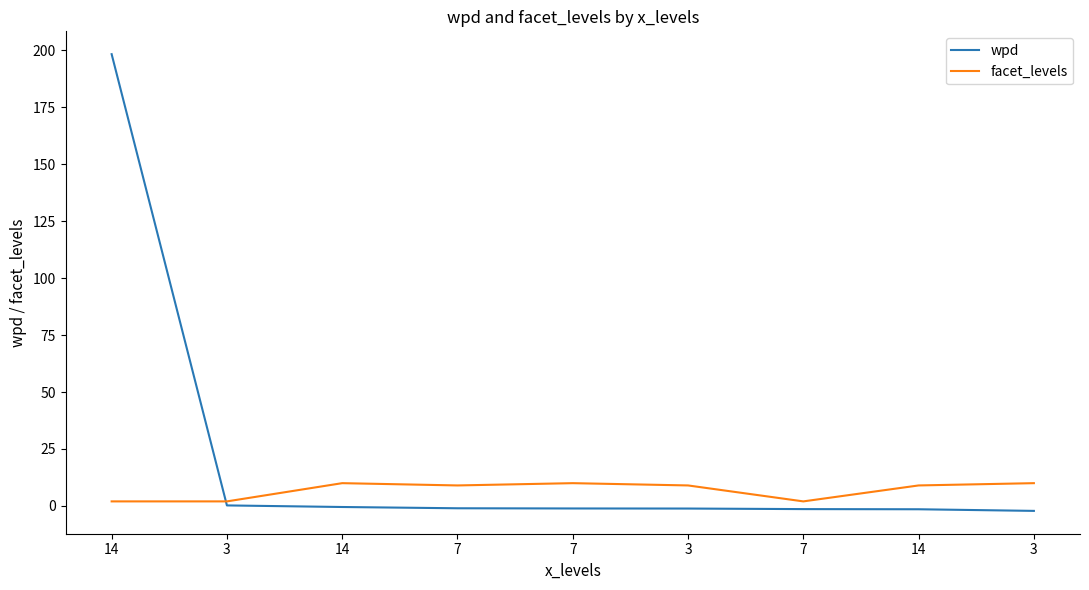

What is the difference between the wpd values at 14 and 3?

0.7